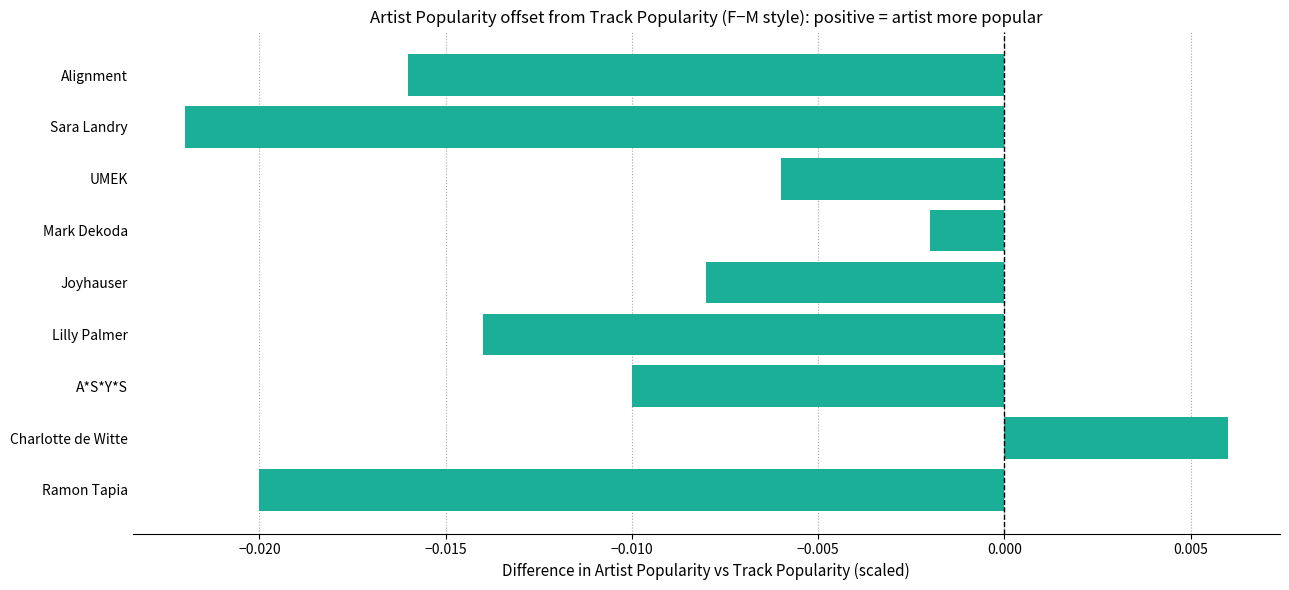

At which label is the value closest to 0?

Mark Dekoda